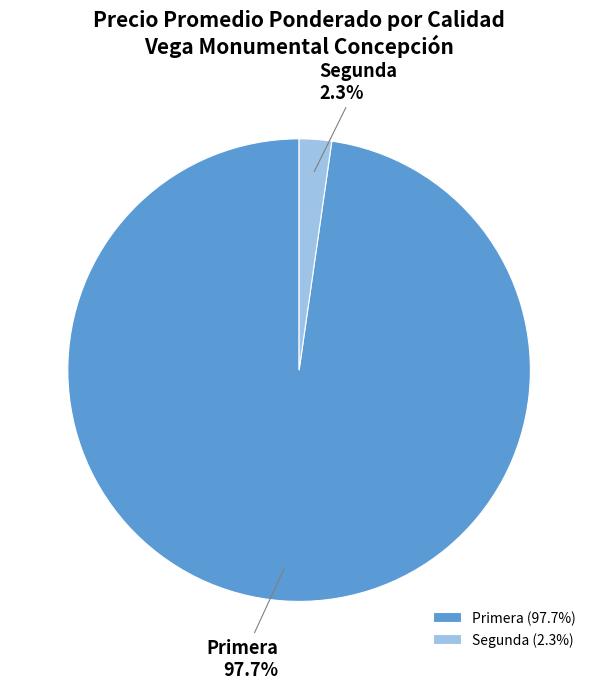

To the nearest percent, what is the average slice percentage?

50%